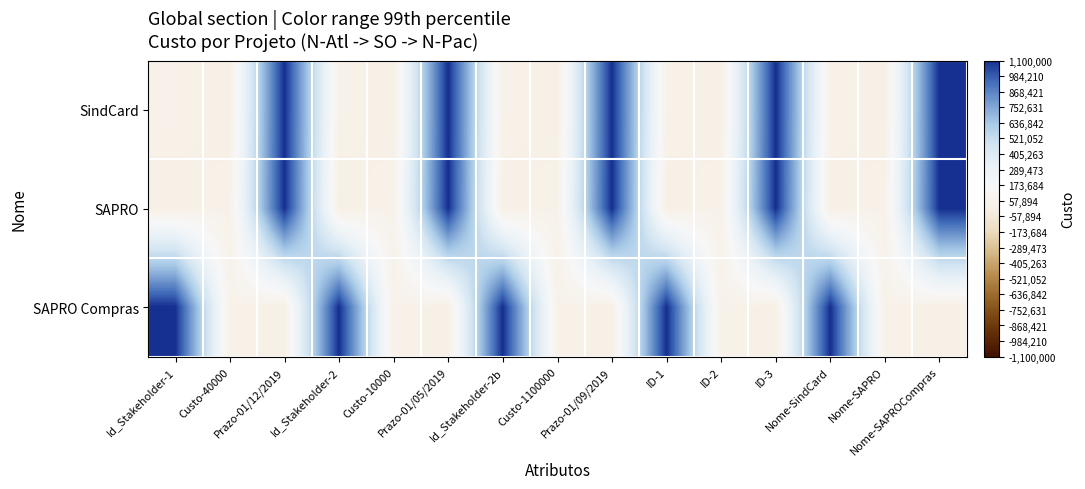

Reading left to right, what are all the values shown in this chart?

SindCard: Id_Stakeholder-1=40000	Custo-40000=10000	Prazo-01/12/2019=1100000	Id_Stakeholder-2=40000	Custo-10000=10000	Prazo-01/05/2019=1100000	Id_Stakeholder-2b=40000	Custo-1100000=10000	Prazo-01/09/2019=1100000	ID-1=40000	ID-2=10000	ID-3=1100000	Nome-SindCard=40000	Nome-SAPRO=10000	Nome-SAPROCompras=1100000
SAPRO: Id_Stakeholder-1=10000	Custo-40000=40000	Prazo-01/12/2019=1100000	Id_Stakeholder-2=10000	Custo-10000=40000	Prazo-01/05/2019=1100000	Id_Stakeholder-2b=10000	Custo-1100000=40000	Prazo-01/09/2019=1100000	ID-1=10000	ID-2=40000	ID-3=1100000	Nome-SindCard=10000	Nome-SAPRO=40000	Nome-SAPROCompras=1100000
SAPRO Compras: Id_Stakeholder-1=1100000	Custo-40000=40000	Prazo-01/12/2019=10000	Id_Stakeholder-2=1100000	Custo-10000=40000	Prazo-01/05/2019=10000	Id_Stakeholder-2b=1100000	Custo-1100000=40000	Prazo-01/09/2019=10000	ID-1=1100000	ID-2=40000	ID-3=10000	Nome-SindCard=1100000	Nome-SAPRO=40000	Nome-SAPROCompras=10000